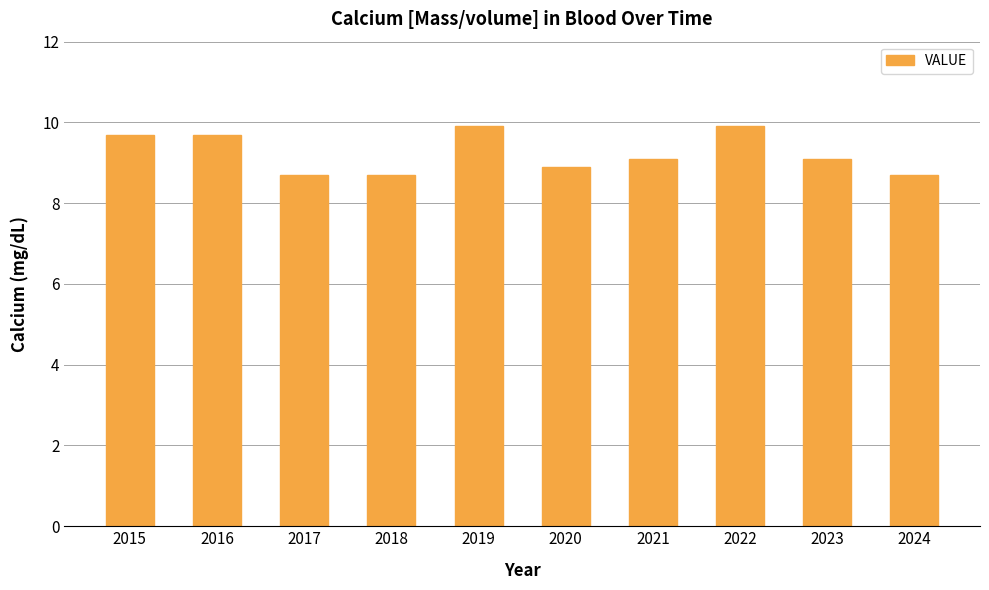

Count the number of categories in the chart.

10